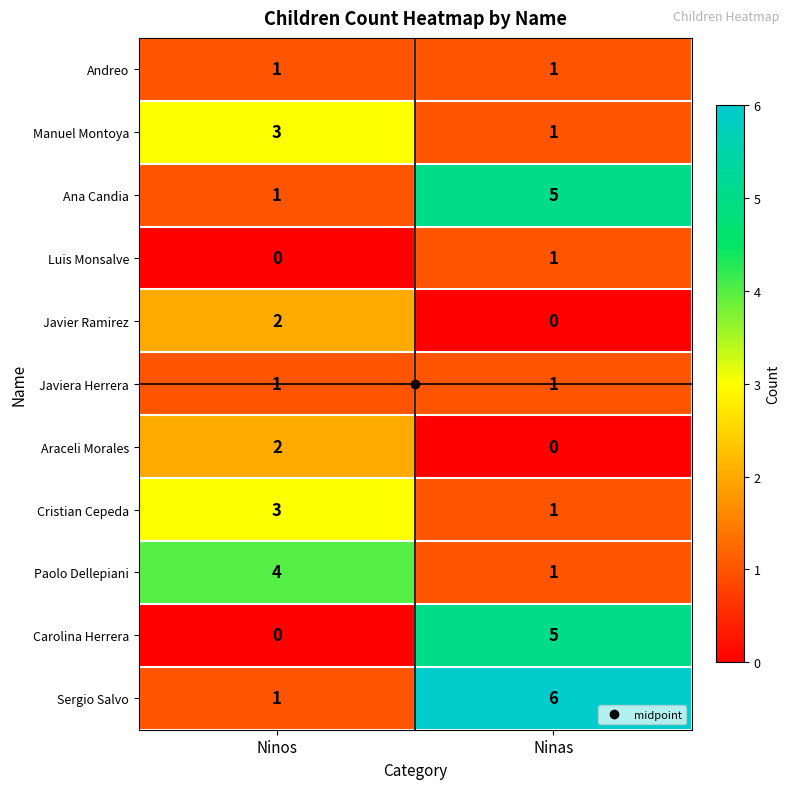

Rank the categories by Cristian Cepeda value from highest to lowest.

Ninos, Ninas